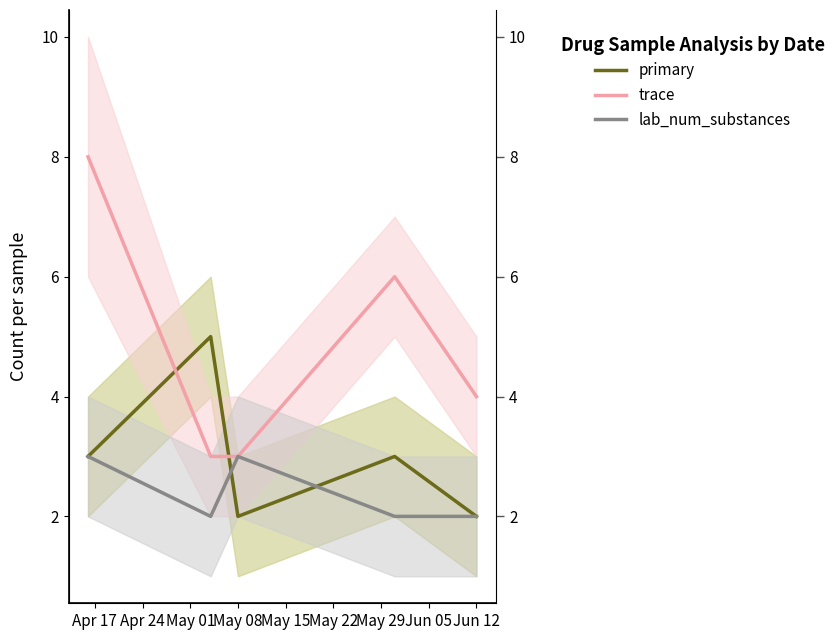

Between Apr 17 and May 15, which series saw the biggest shift?

trace